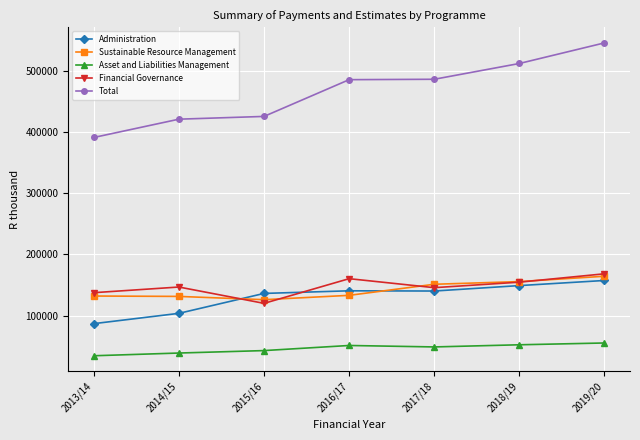

Does the chart display data point markers on the line(s)?

Yes